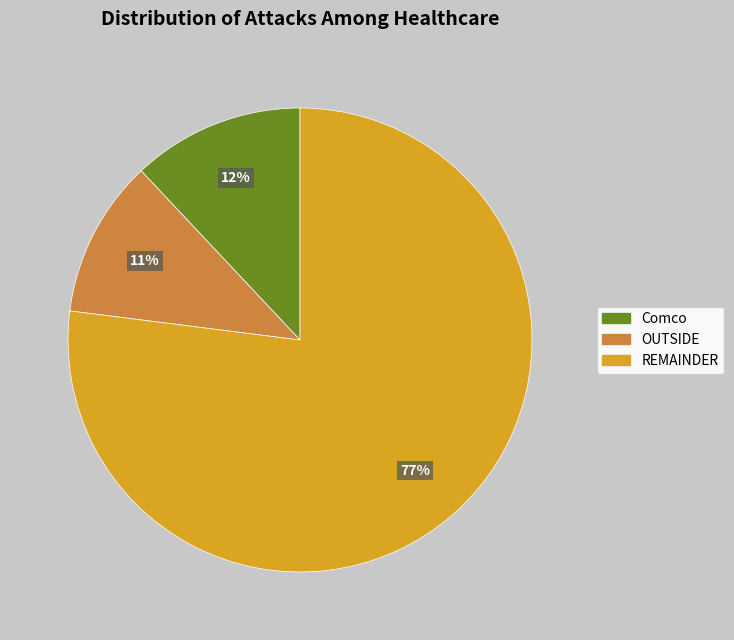

To the nearest percent, what is the difference between the largest and smallest slice percentages?

66%